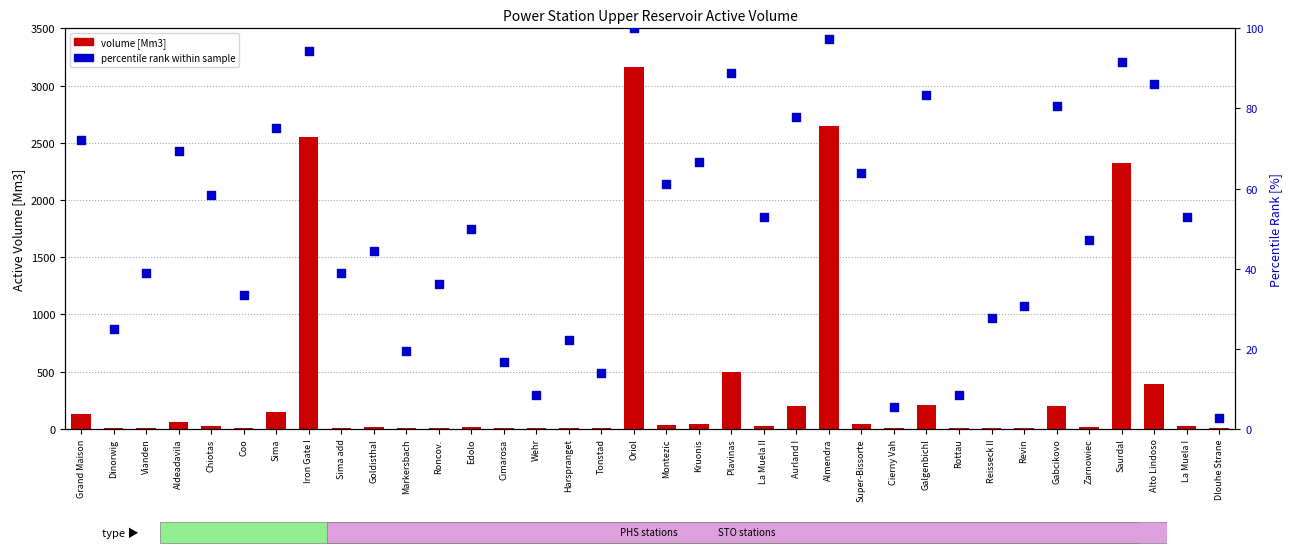

Which series contains the lowest Y value?

volume [Mm3]